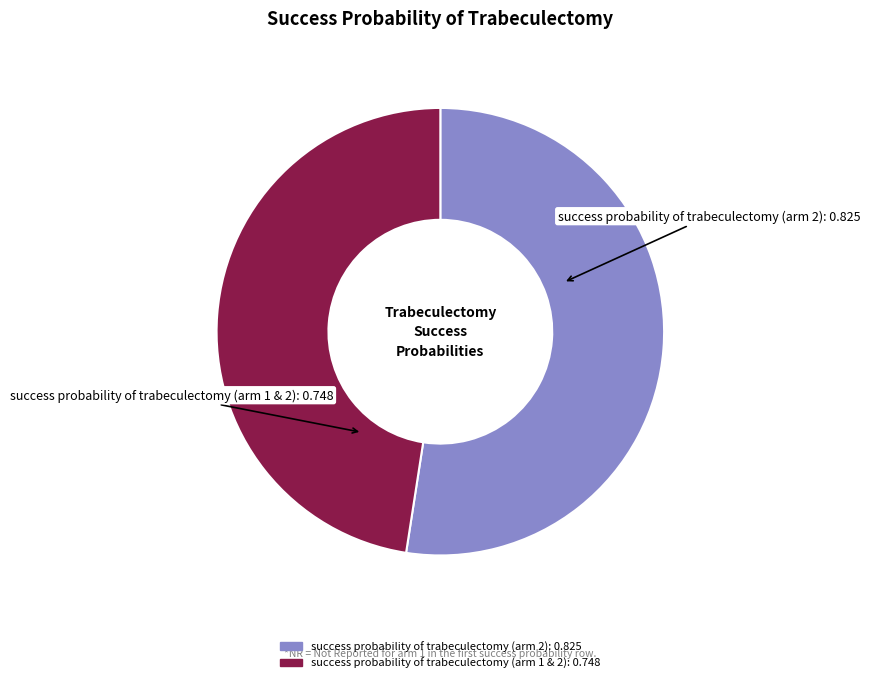

How many slices are in this pie chart?

2